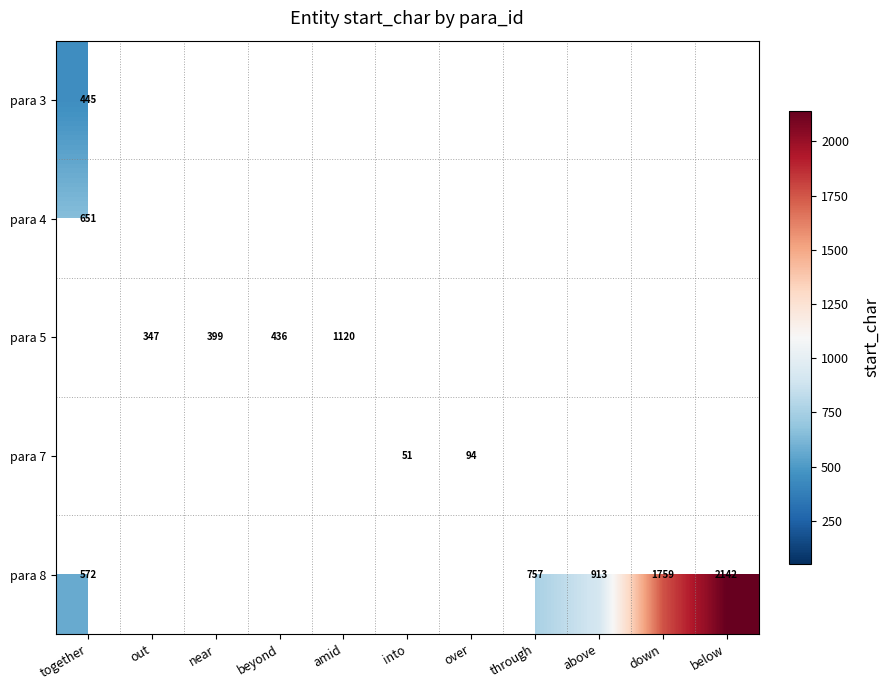

True or false: para 3 has a value of 445 at together.

True